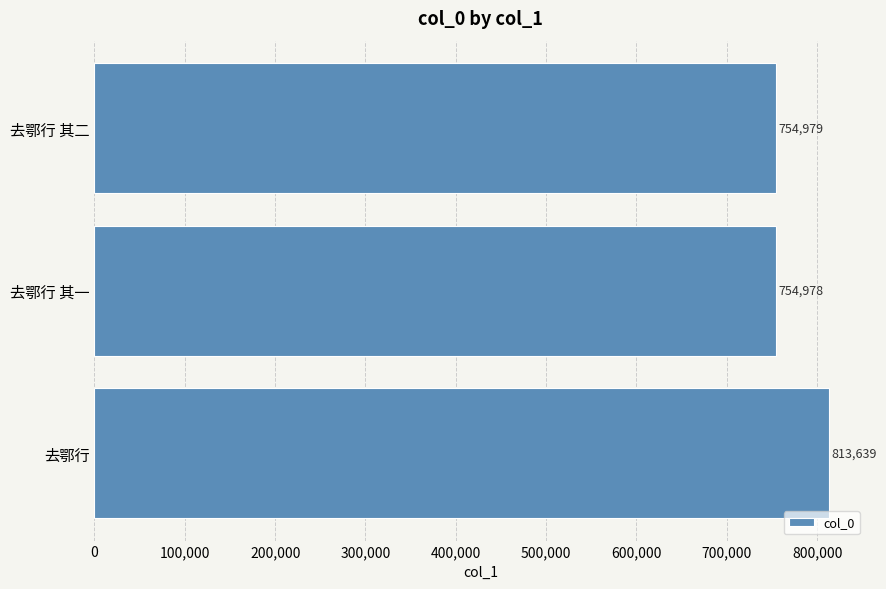

What is the difference between the maximum and second lowest values?

58660